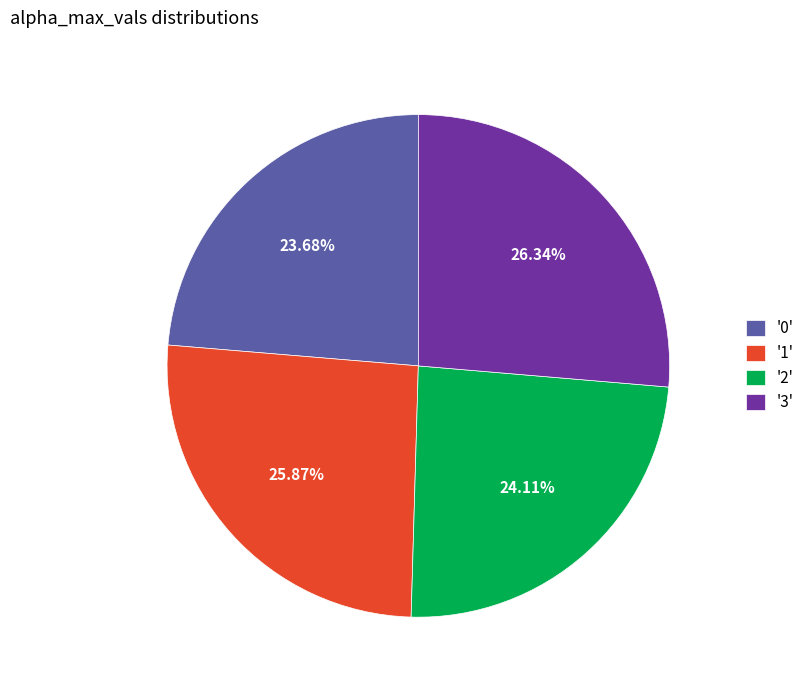

Is '1' the majority of the pie?

No